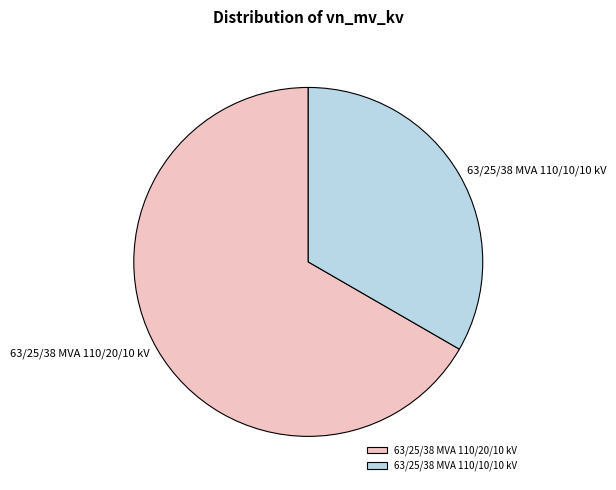

Which category has the biggest portion of the pie?

63/25/38 MVA 110/20/10 kV